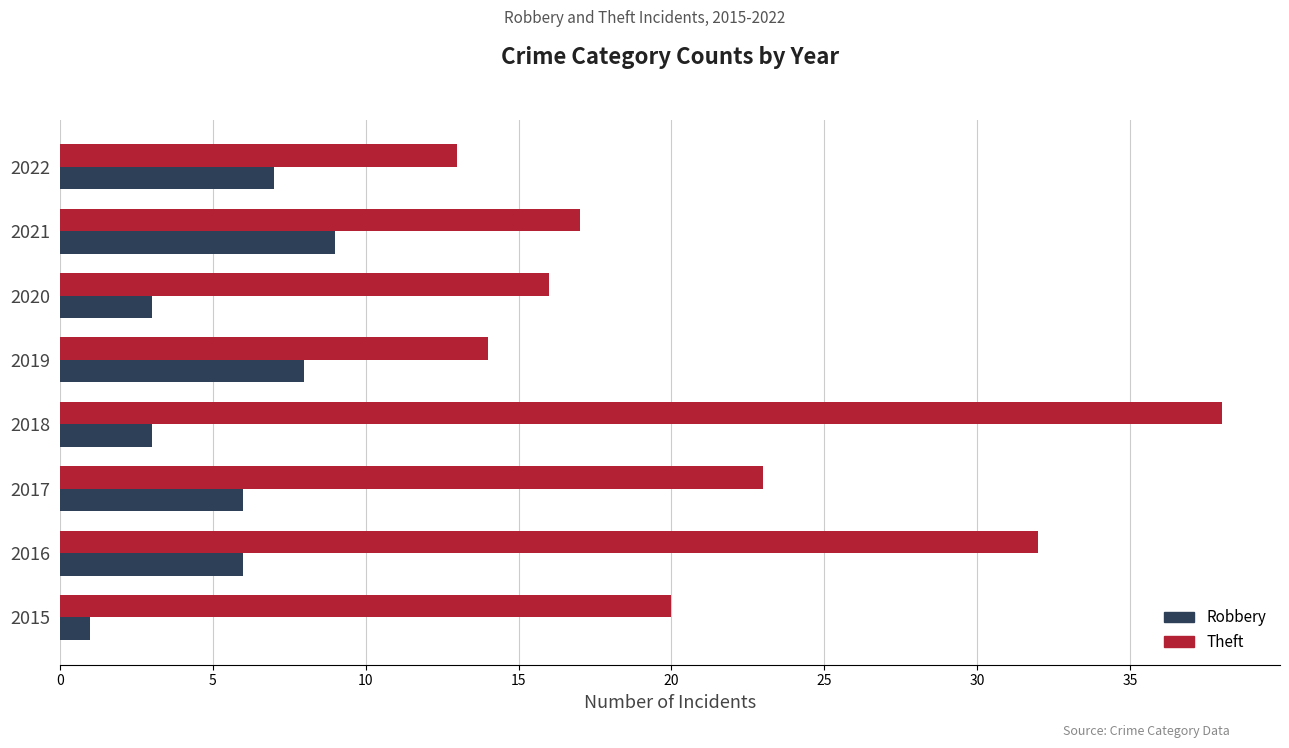

Rank the series by their average value, from lowest to highest.

Robbery, Theft